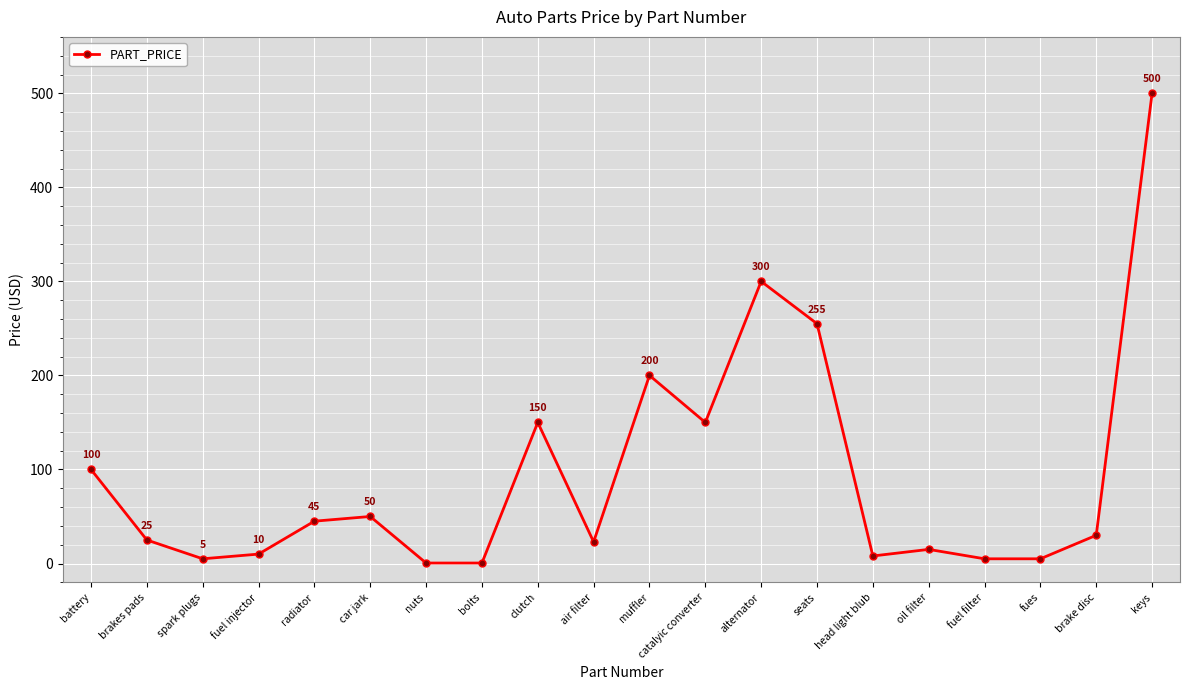

What is the difference between the values at seats and battery?

155.0